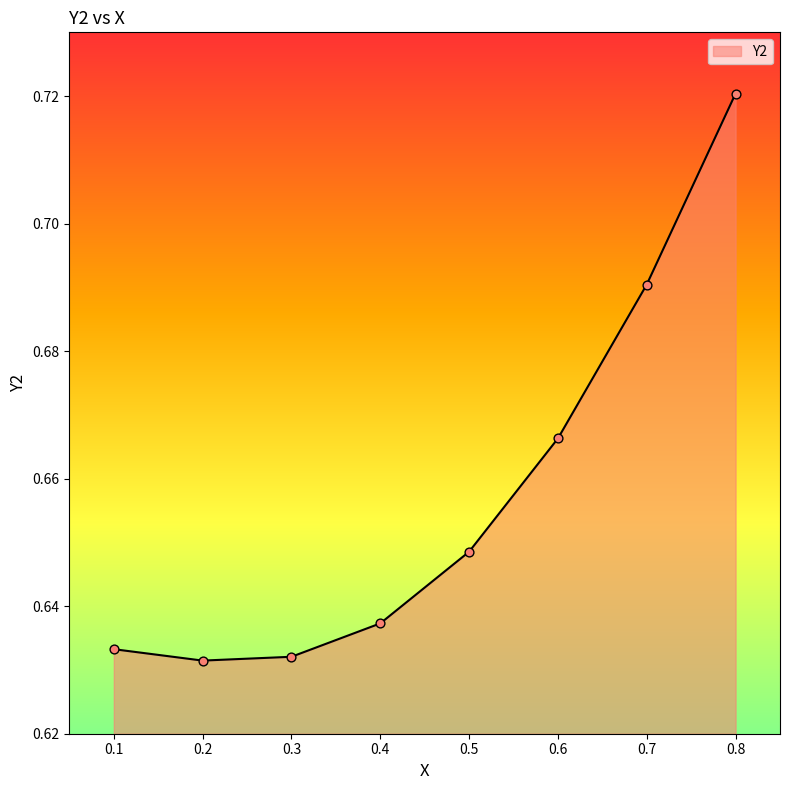

What is the change in value from 0.2 to 0.7?

+0.1